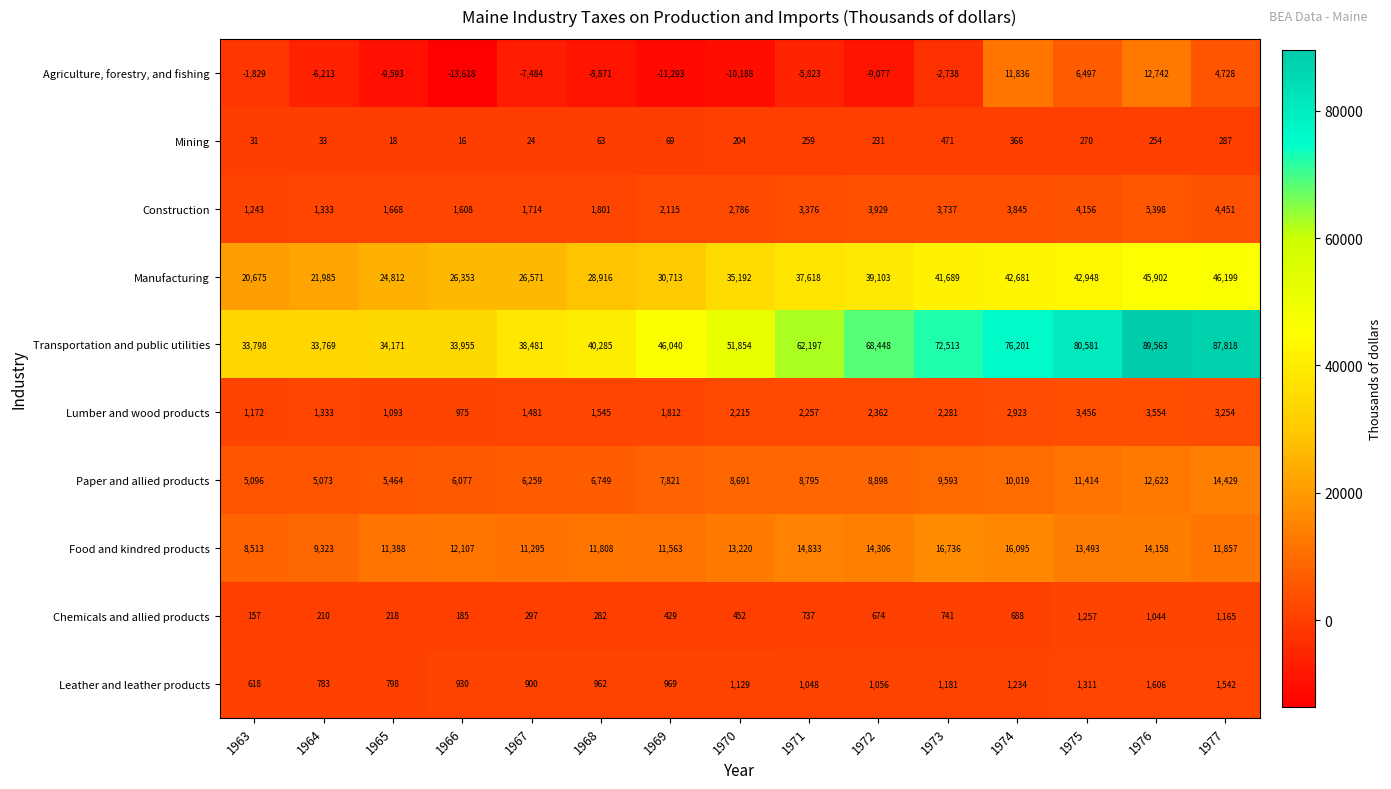

At which label is Leather and leather products closest to 1112?

1970